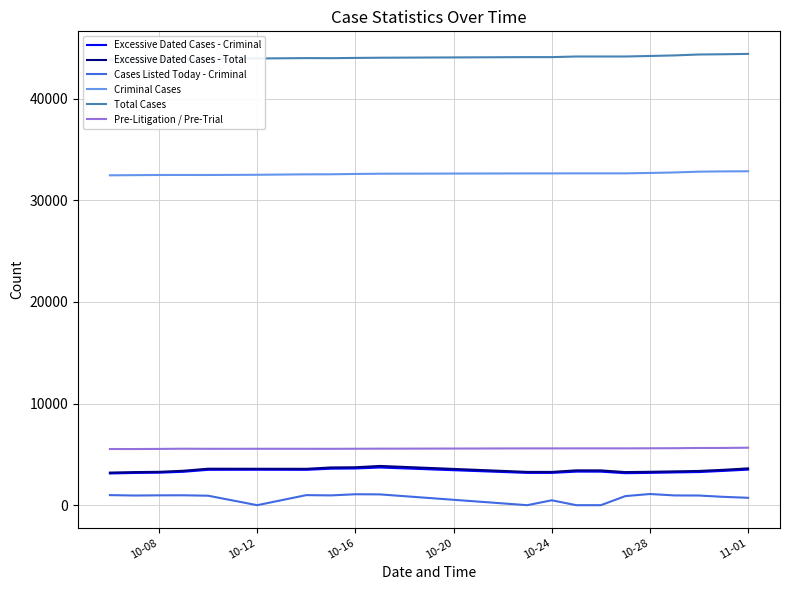

True or false: Pre-Litigation / Pre-Trial and Cases Listed Today - Criminal cross at least once.

False